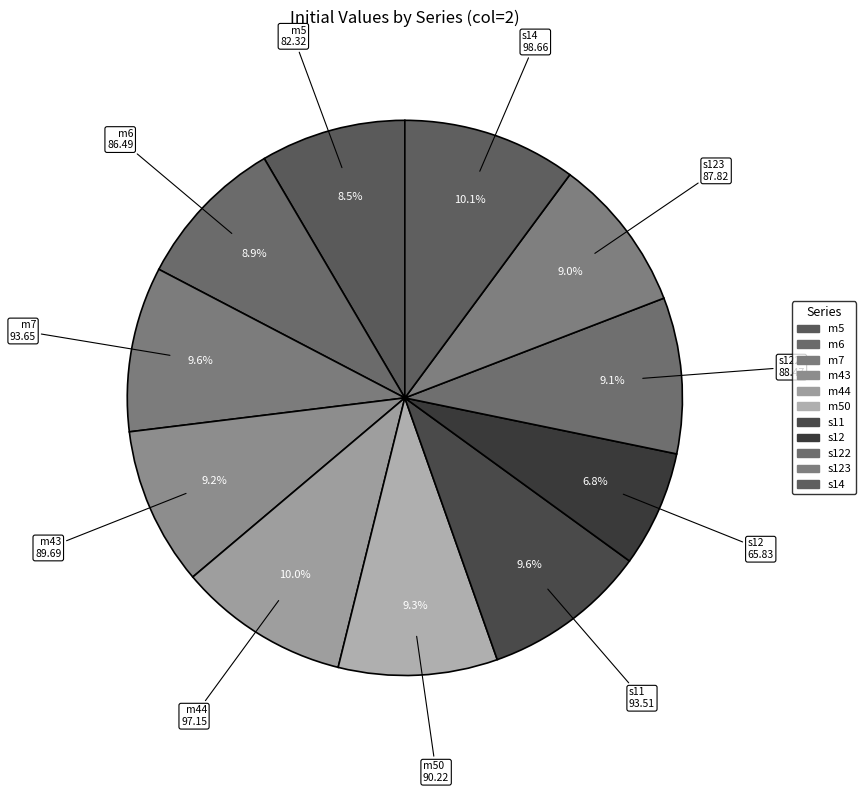

How many slices are in this pie chart?

11